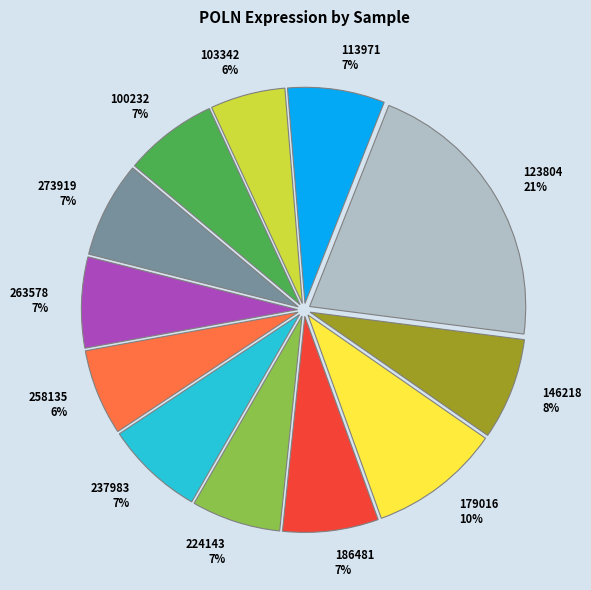

Does 263578 represent more than half of the total?

No